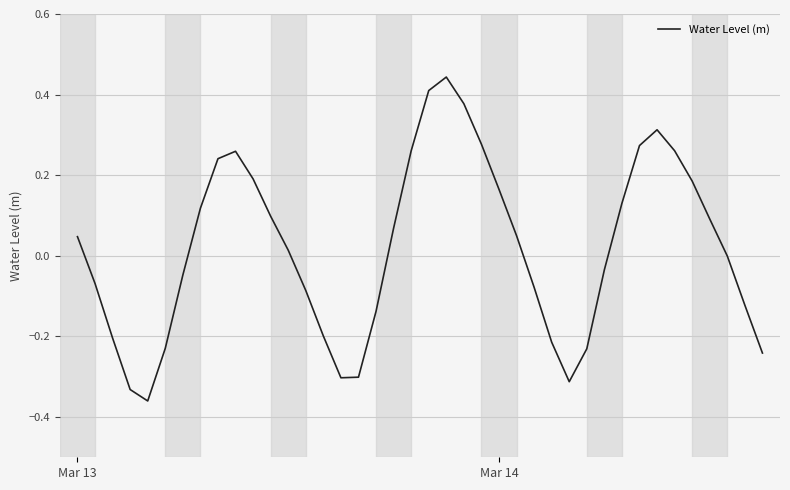

Does the chart have visible grid lines?

Yes